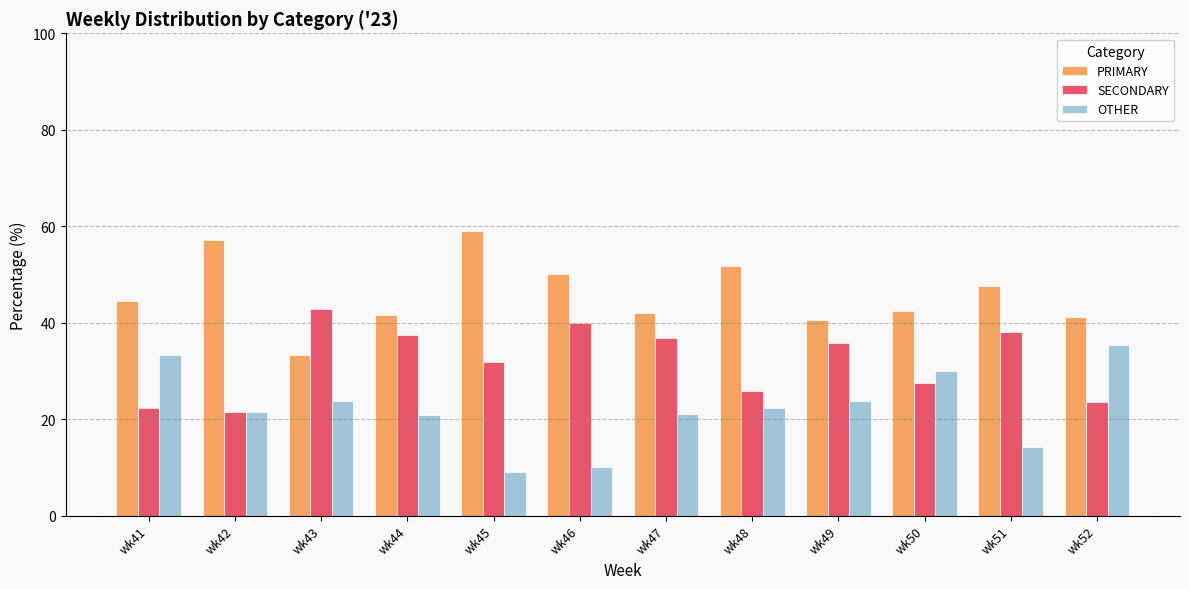

List the series in order of their overall mean, lowest first.

OTHER, SECONDARY, PRIMARY